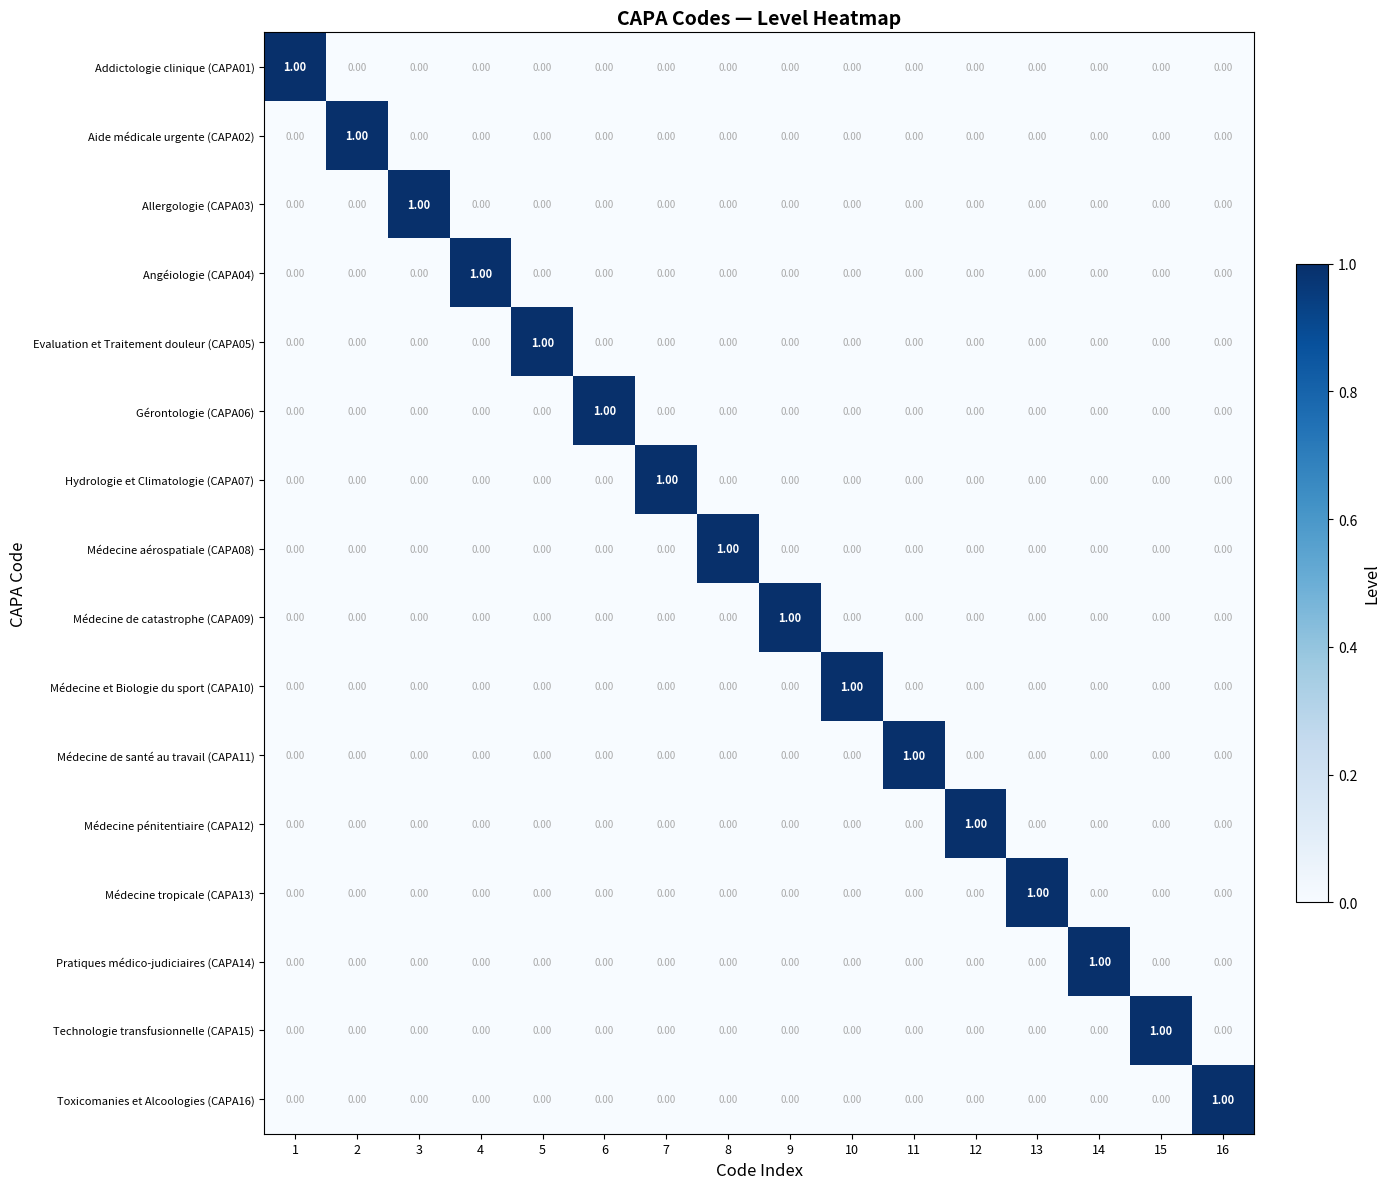

At how many categories does at least one series exceed 0?

16